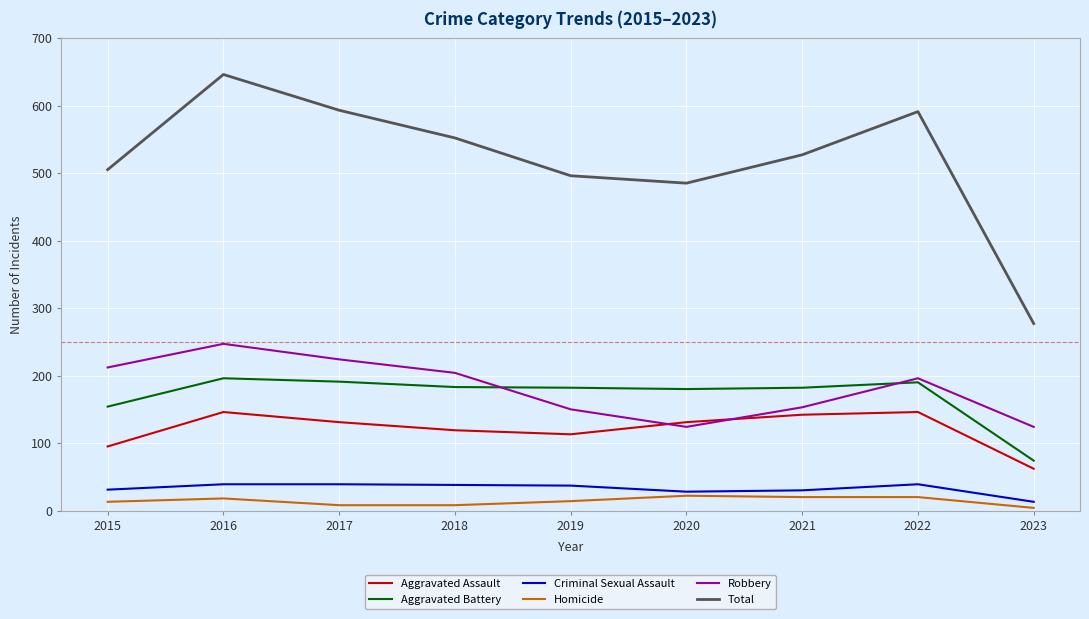

True or false: Aggravated Battery and Total intersect in this chart.

False